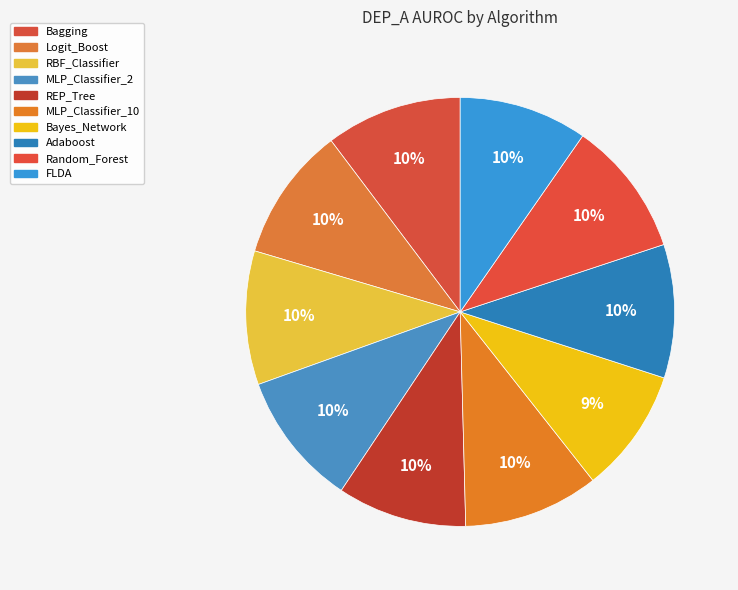

What percentage is the Random_Forest slice, to the nearest percent?

10%